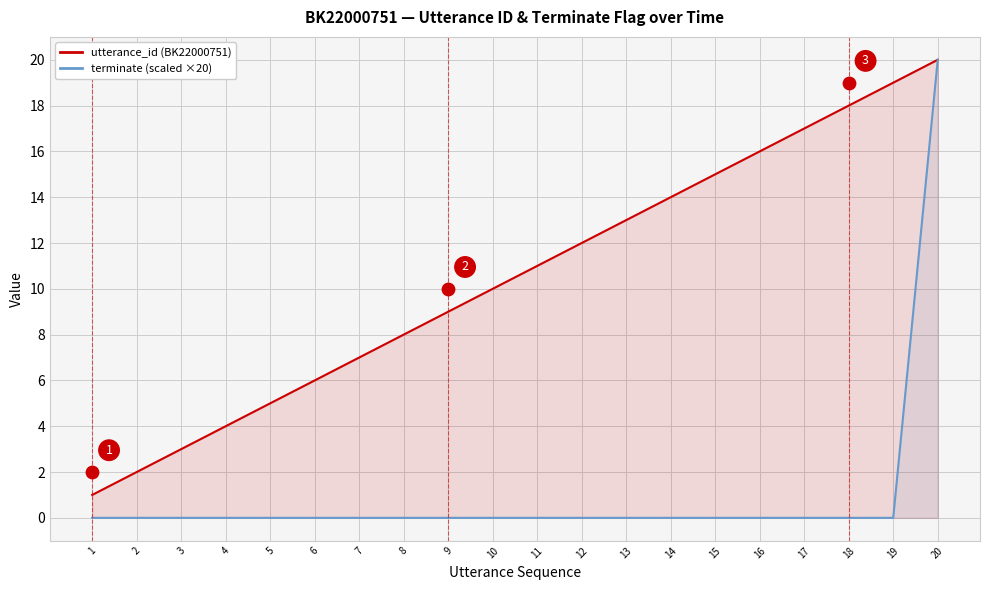

Which series reaches the minimum Y coordinate?

terminate (scaled ×20)